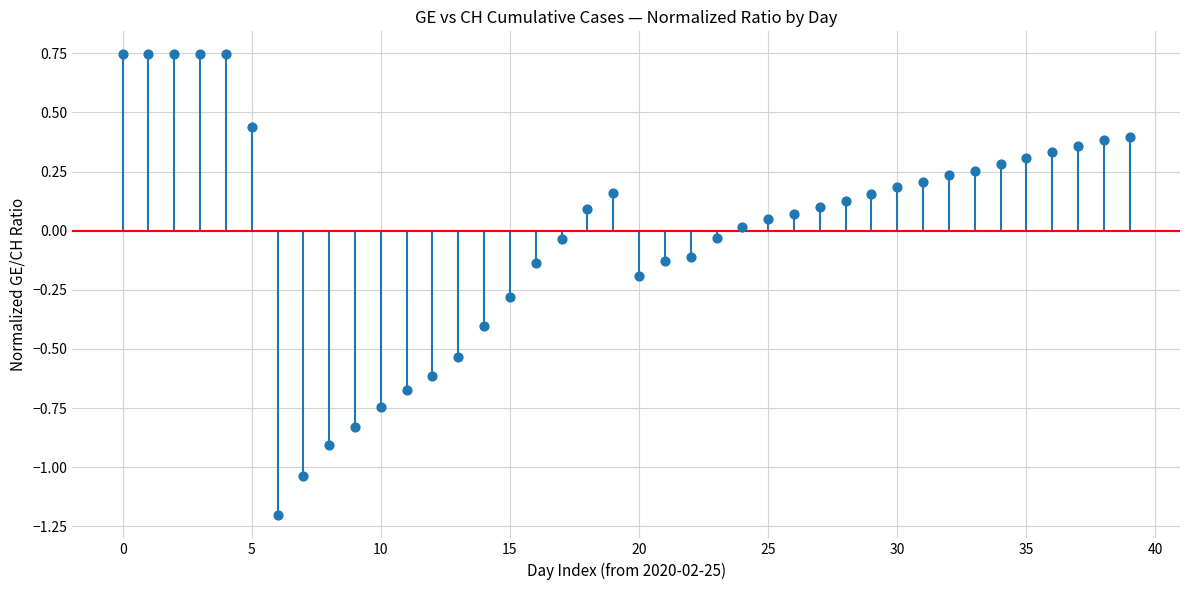

What is the range of Y values (max minus min)?

1.9